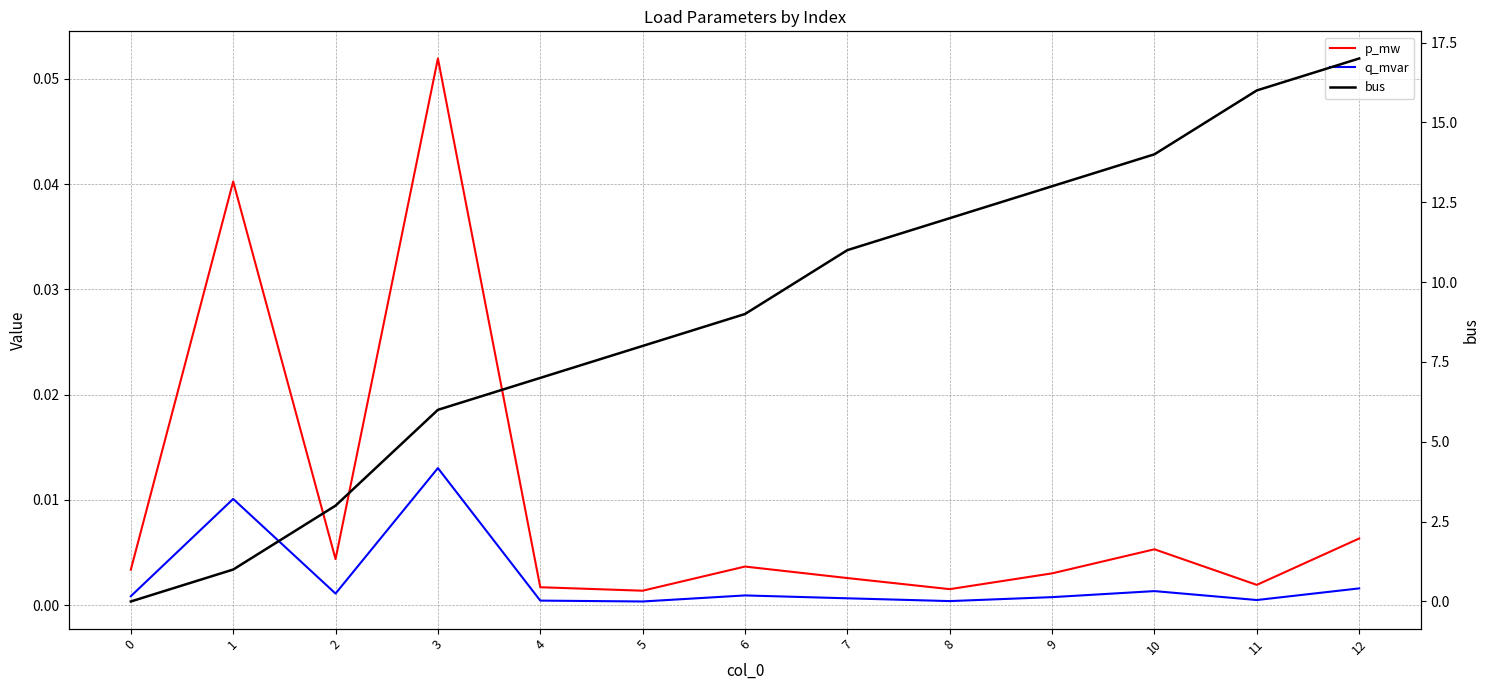

At 0, list the series in order from smallest to largest.

bus, q_mvar, p_mw